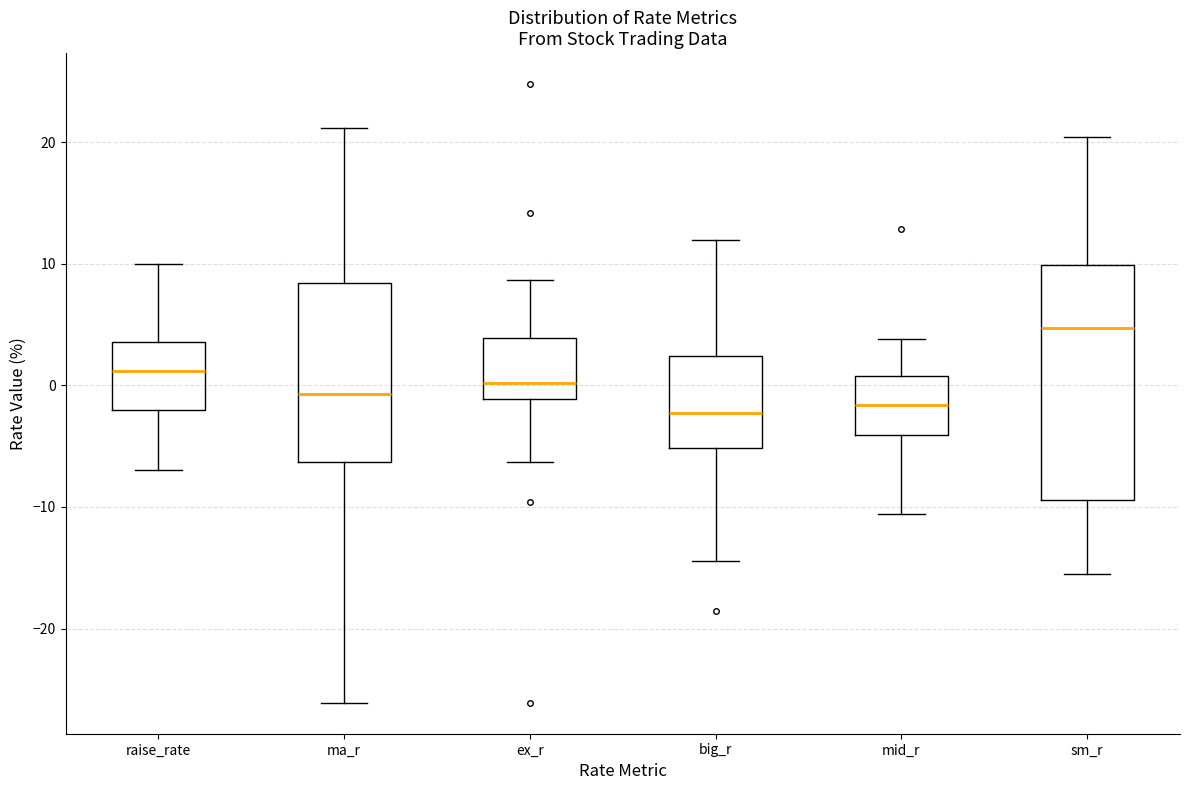

Reading left to right, read every box against the y-axis: the position of its median line, the range the box covers, and the ends of its whiskers. The values are not printed on the chart, so give them approximately, as read against the axis.

raise_rate: median 1, box -2 to 4, whiskers -7 to 10
ma_r: median -1, box -6 to 8, whiskers -26 to 21
ex_r: median 0, box -1 to 4, whiskers -6 to 9
big_r: median -2, box -5 to 2, whiskers -14 to 12
mid_r: median -2, box -4 to 1, whiskers -11 to 4
sm_r: median 5, box -9 to 10, whiskers -16 to 20